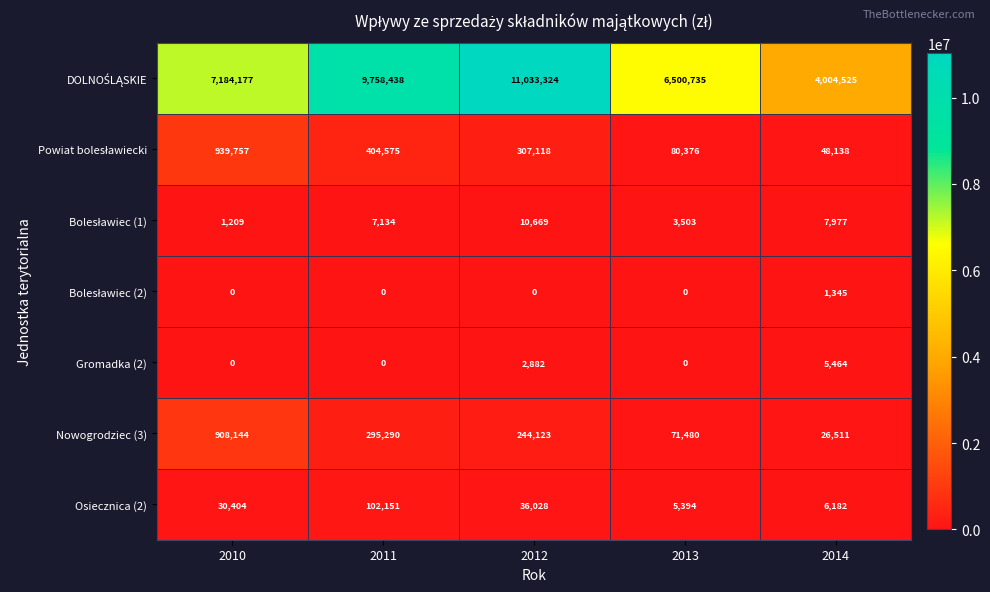

What is the difference between the maximum and minimum values in the Gromadka (2) series?

5464